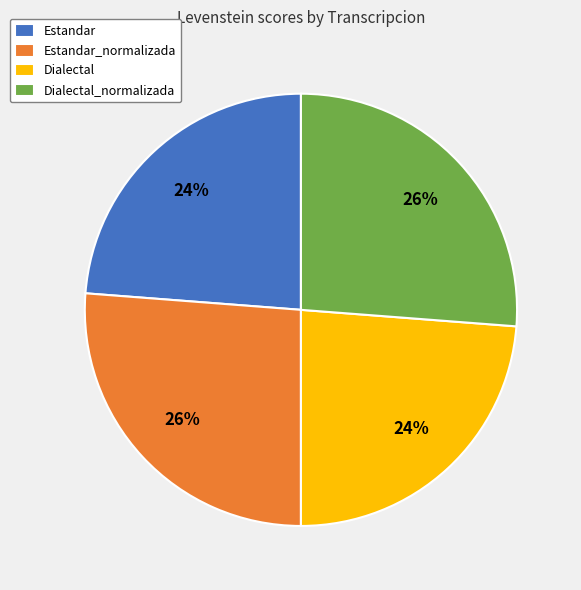

Does Dialectal account for over 50% of the chart?

No